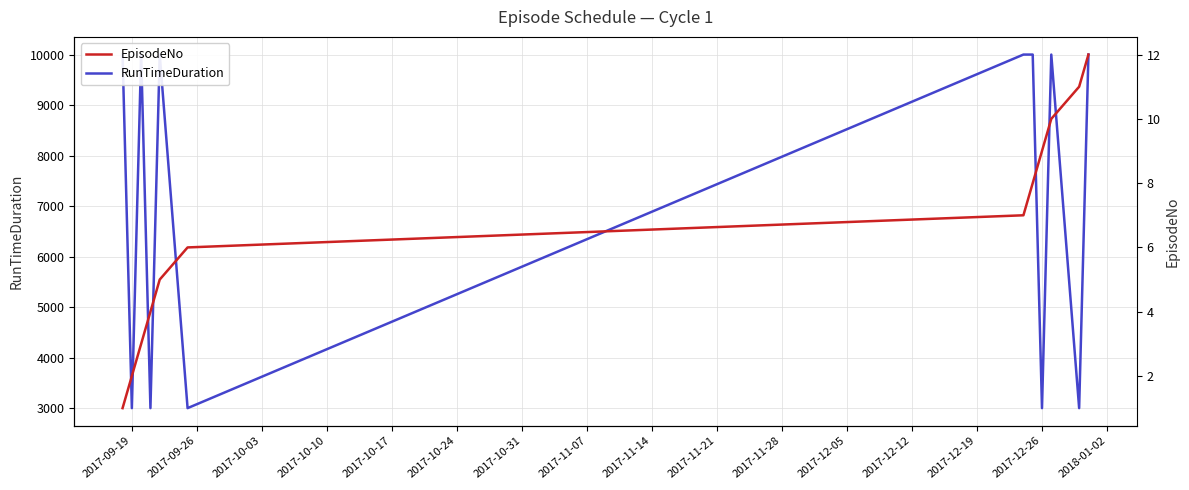

True or false: EpisodeNo and RunTimeDuration cross at least once.

False